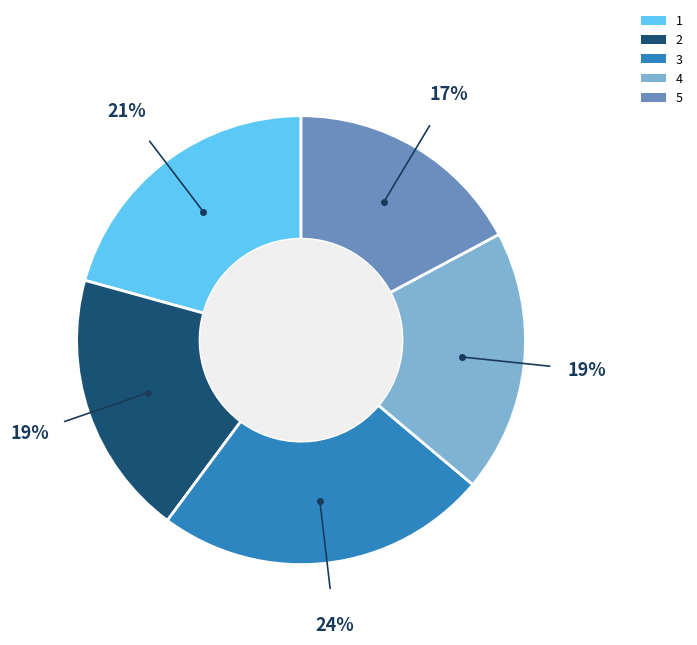

To the nearest percent, what portion does 5 represent?

17%